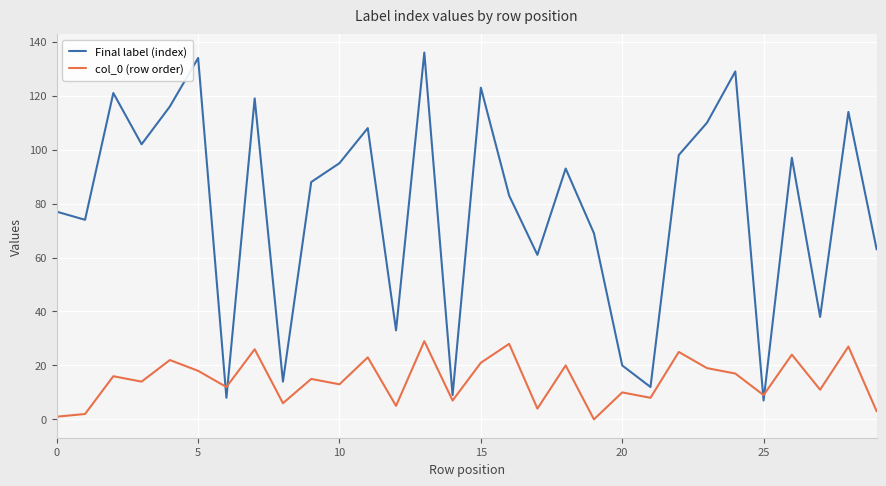

True or false: Final label (index) and col_0 (row order) cross at least once.

True